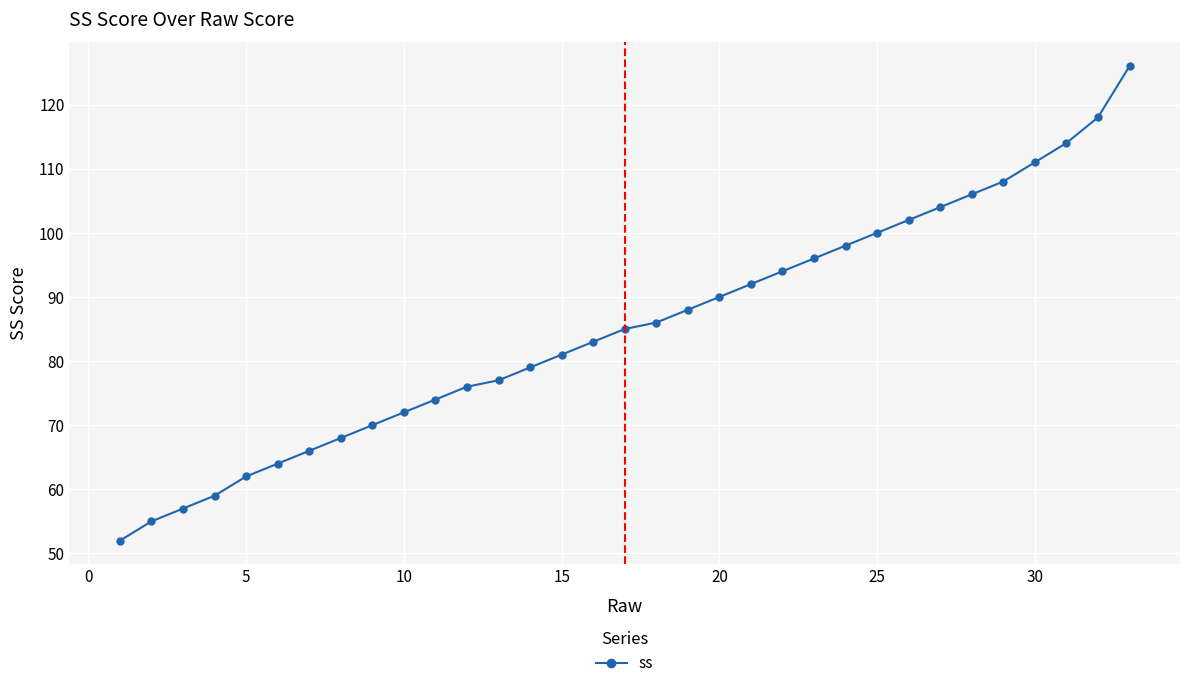

True or false: there are more than 2 points higher than both neighbors.

False